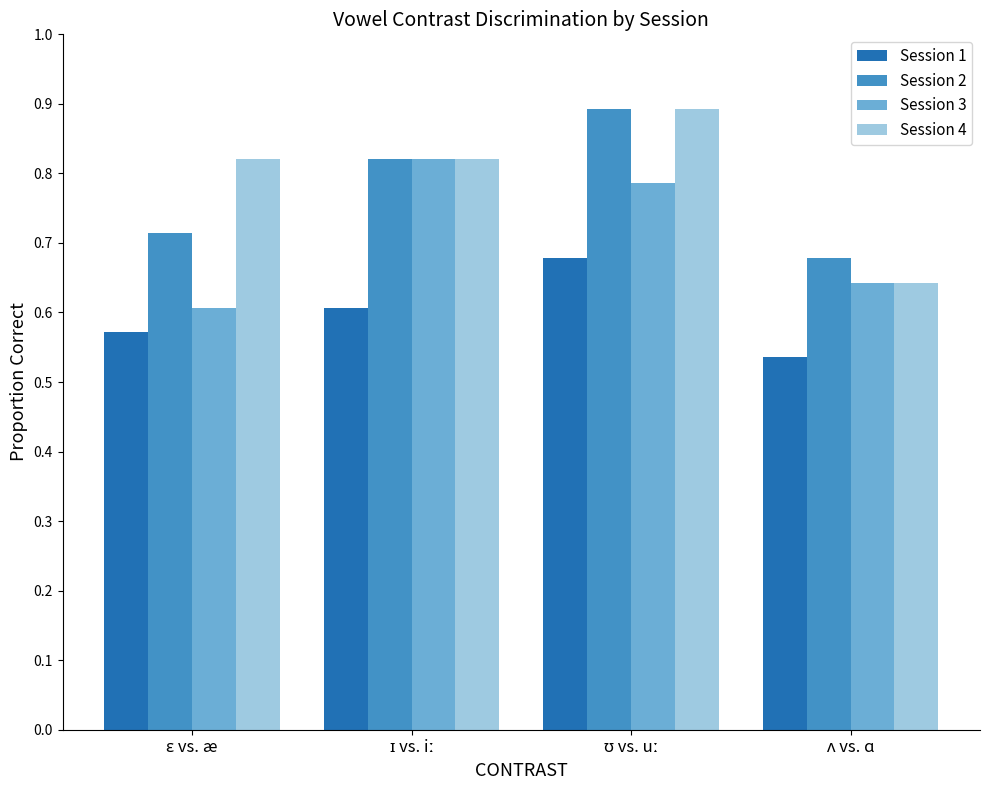

What is the maximum value for Session 4?

0.9